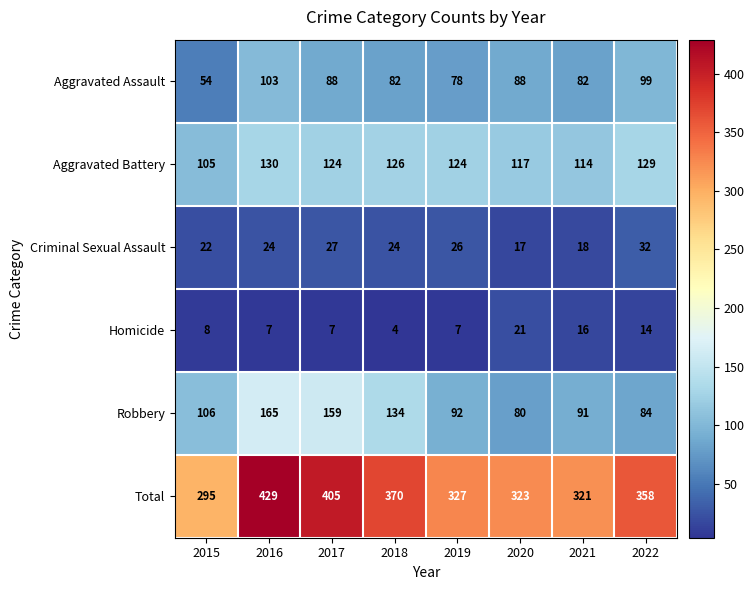

True or false: Homicide has a value of 7 at 2016.

True